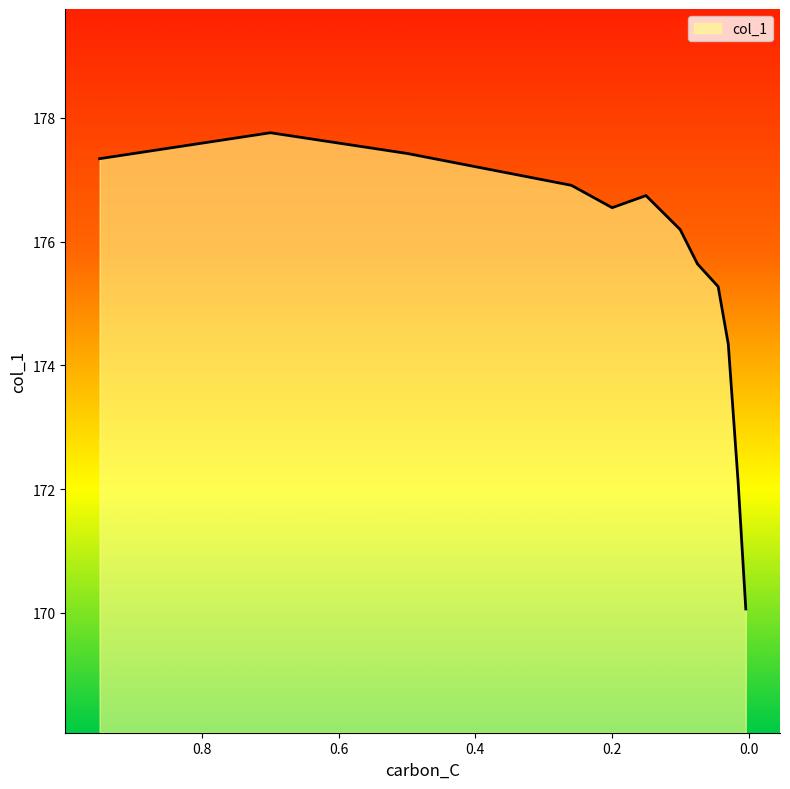

What is the change in value from 0.1999 to 0.0752?

-0.9